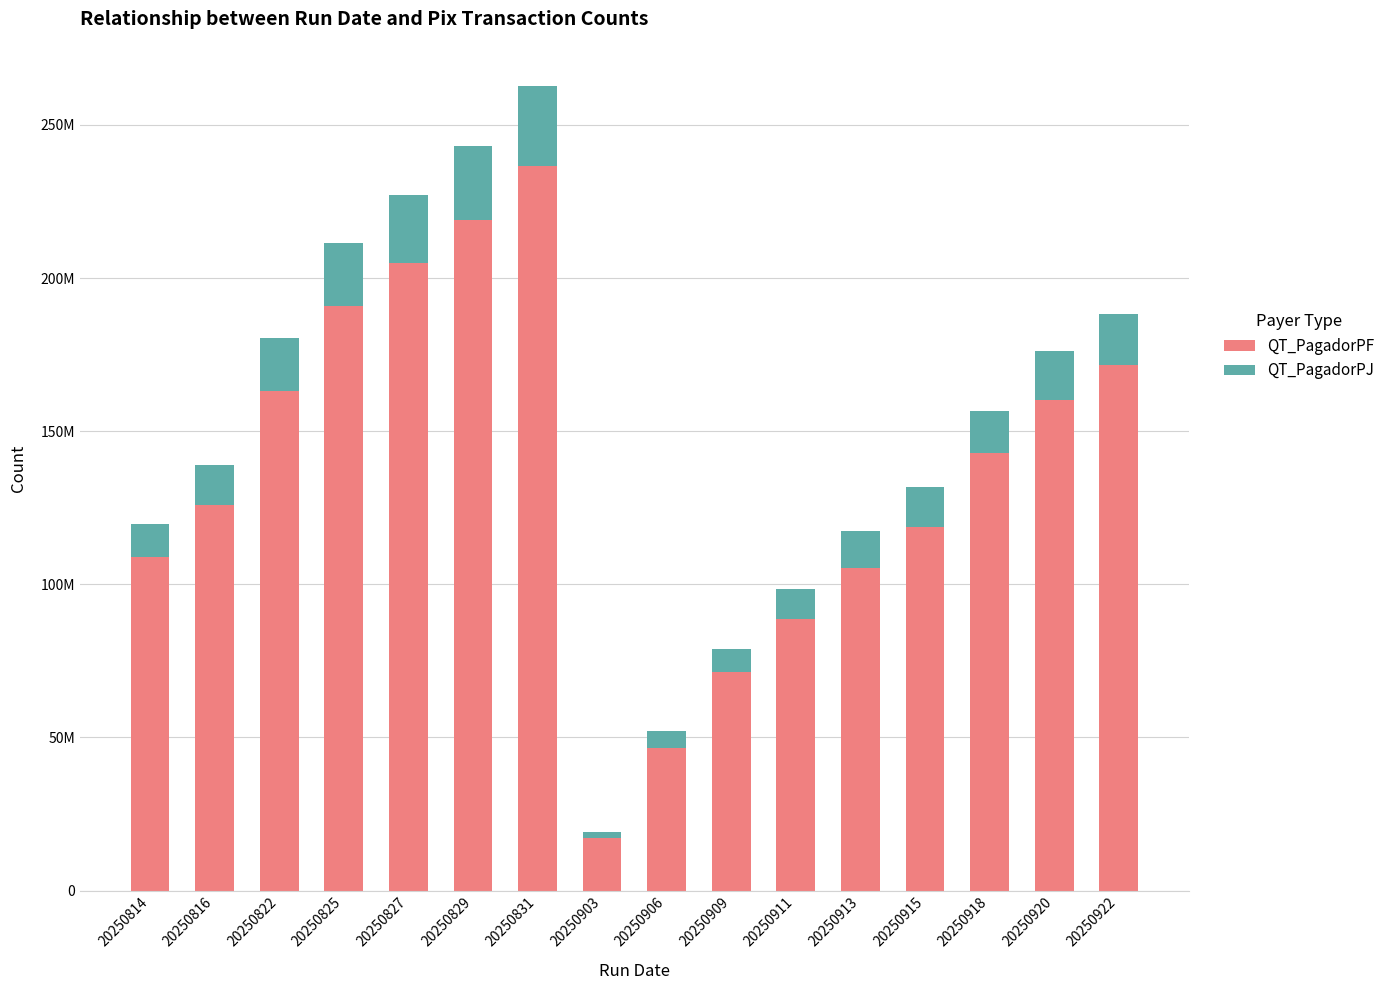

Does the chart contain any negative values?

No